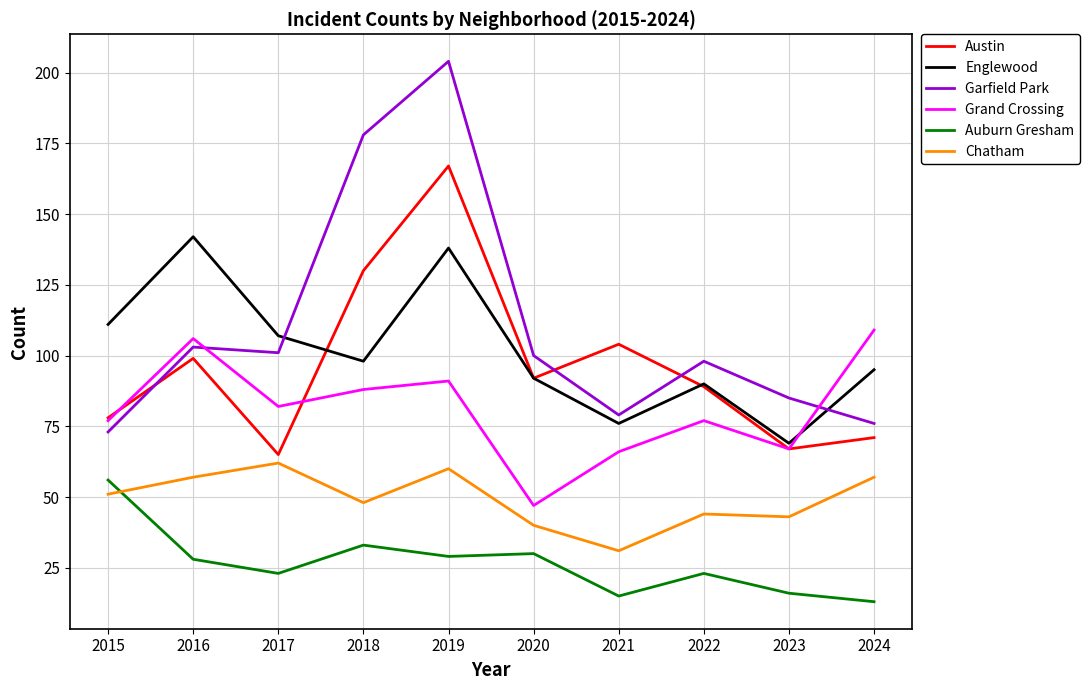

How many categories are shown in the chart?

10